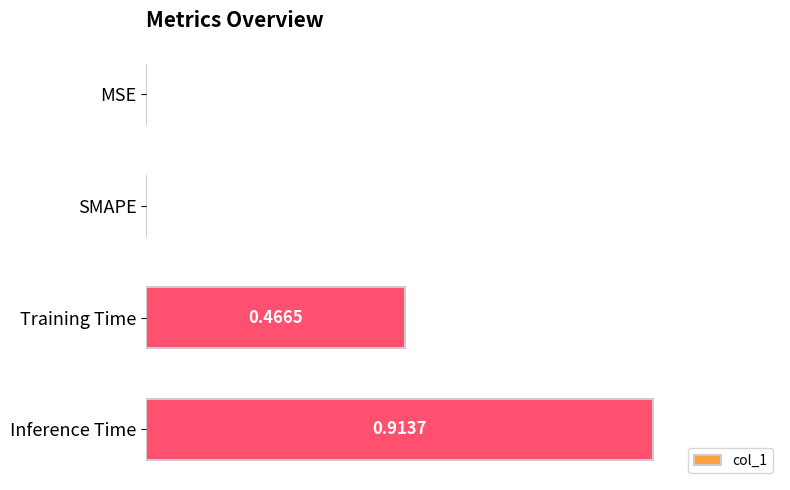

Which label corresponds to the largest value in the chart?

Inference Time